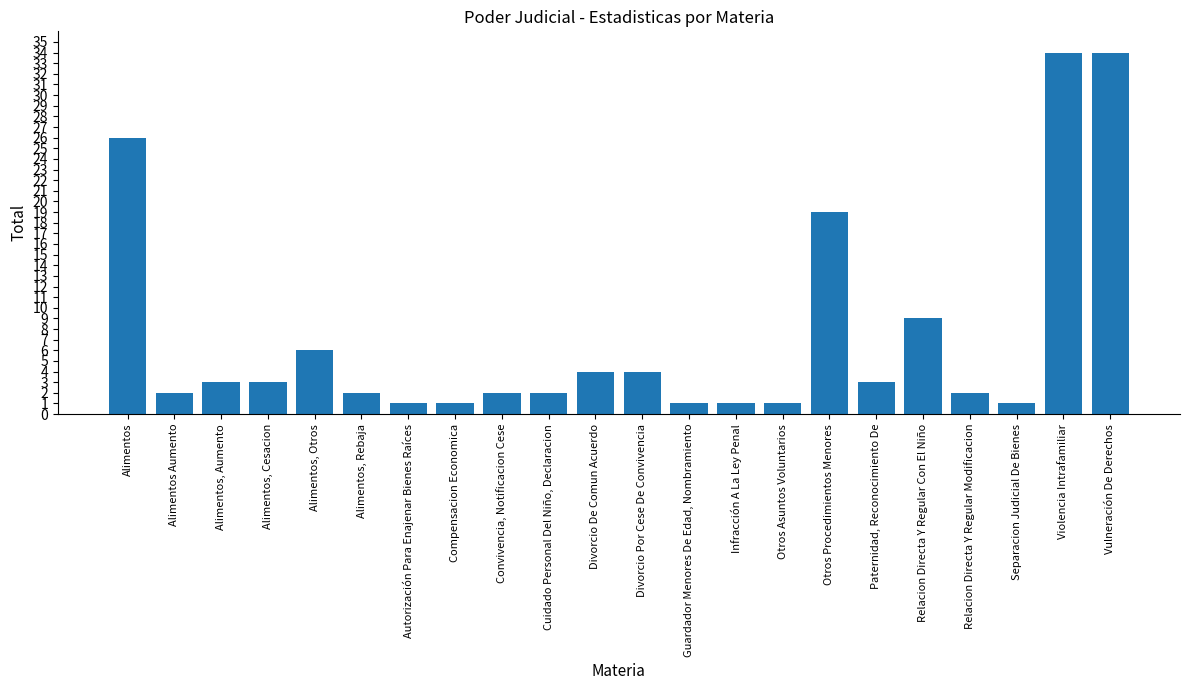

How many series are shown in this chart?

1